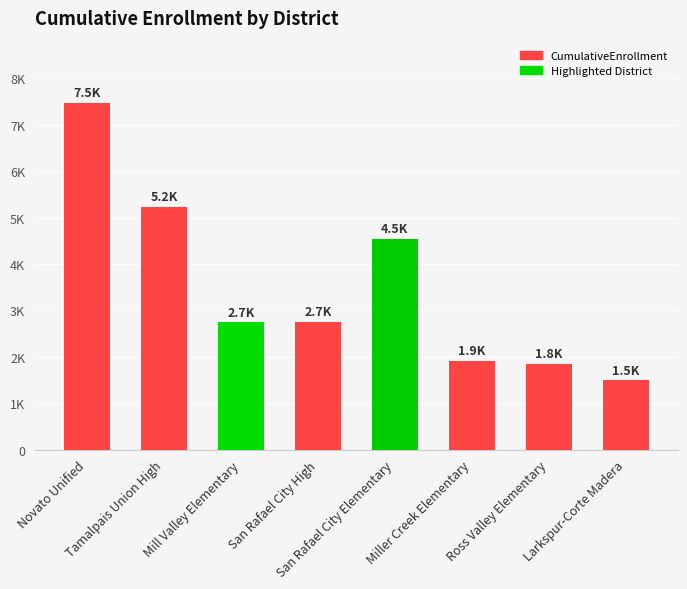

Are the bars horizontal?

No